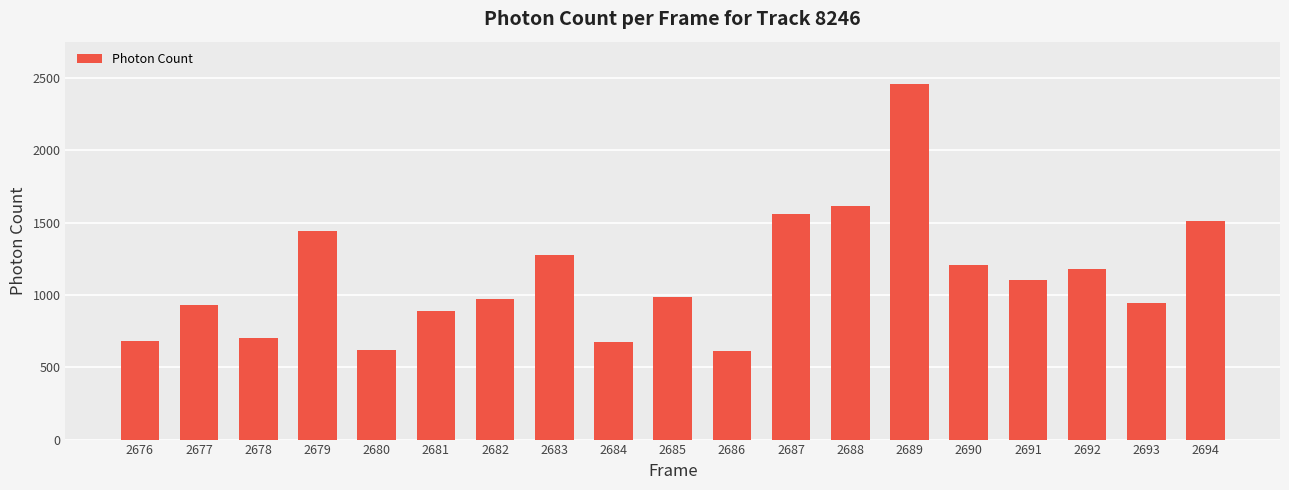

How many values are below 983?

9